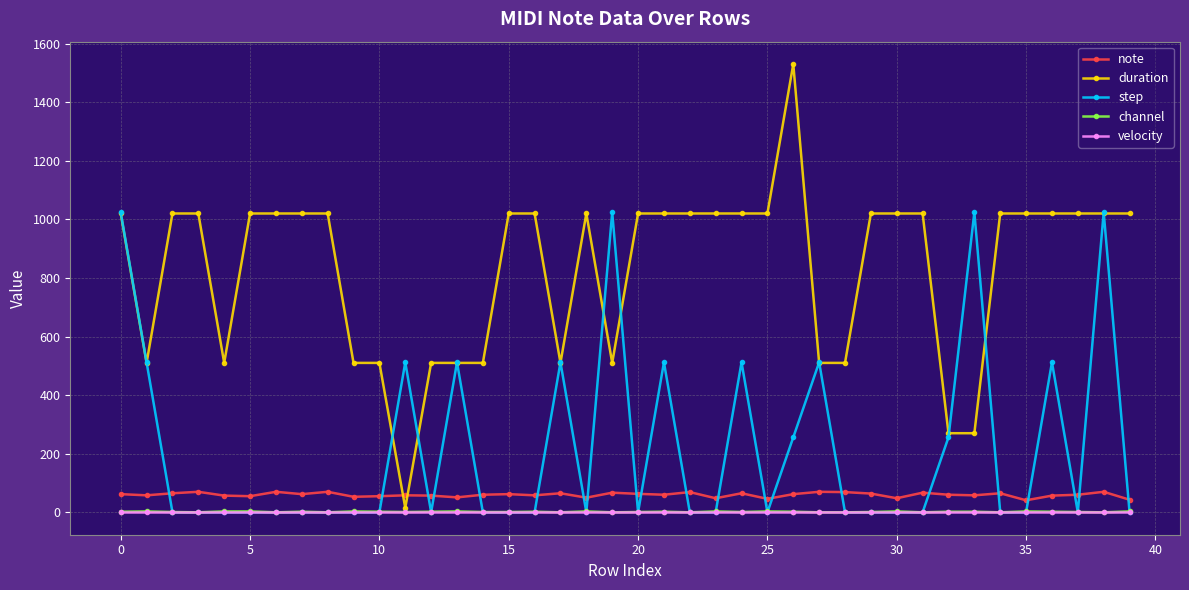

Which series has the largest range (max minus min)?

duration